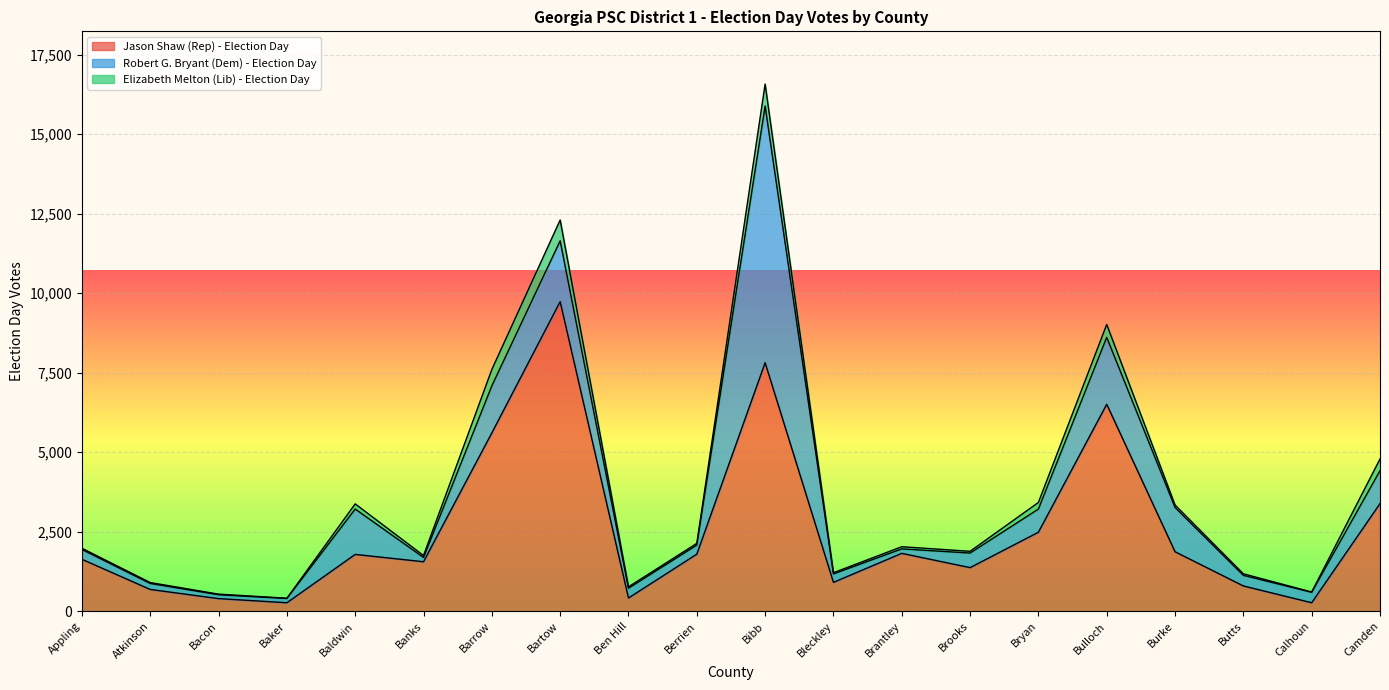

What is the difference between the second highest and second lowest values in the Jason Shaw (Rep) - Election Day series?

7546